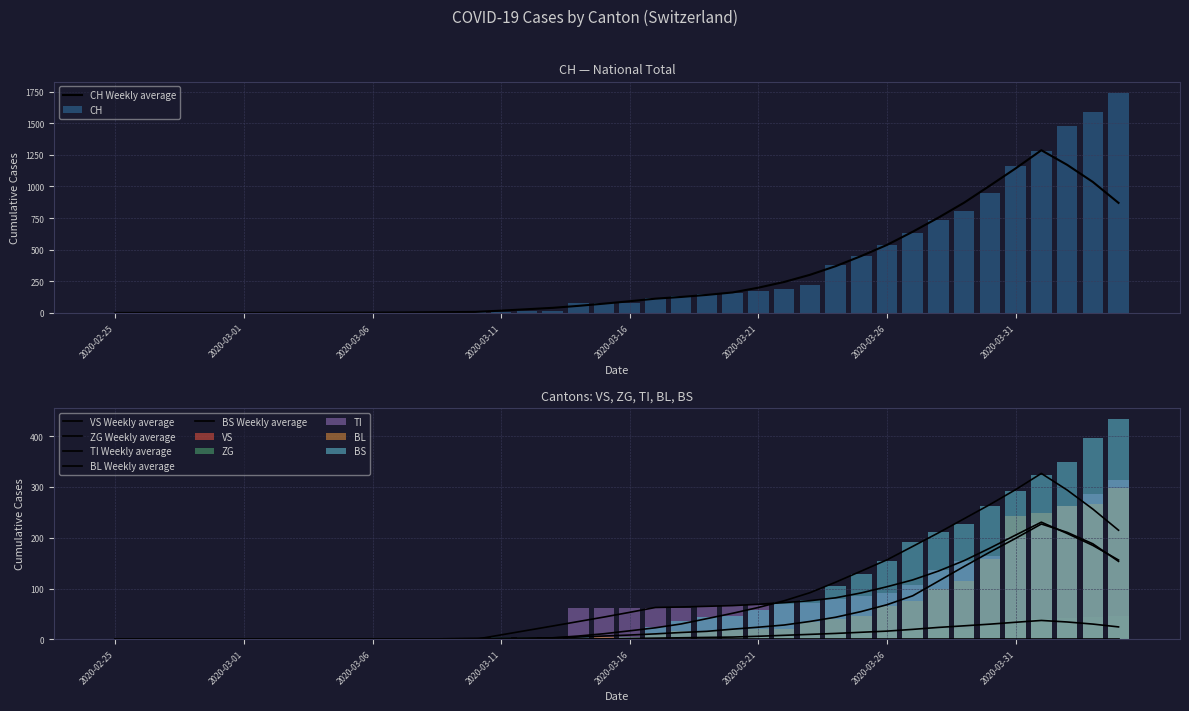

Rank the categories by CH value from lowest to highest.

2020-02-25, 2020-02-26, 2020-02-27, 2020-02-28, 2020-02-29, 2020-03-01, 2020-03-02, 2020-03-03, 2020-03-04, 2020-03-05, 2020-03-06, 2020-03-07, 2020-03-08, 2020-03-09, 2020-03-10, 2020-03-11, 2020-03-12, 2020-03-13, 2020-03-14, 2020-03-15, 2020-03-16, 2020-03-17, 2020-03-18, 2020-03-19, 2020-03-20, 2020-03-21, 2020-03-22, 2020-03-23, 2020-03-24, 2020-03-25, 2020-03-26, 2020-03-27, 2020-03-28, 2020-03-29, 2020-03-30, 2020-03-31, 2020-04-01, 2020-04-02, 2020-04-03, 2020-04-04